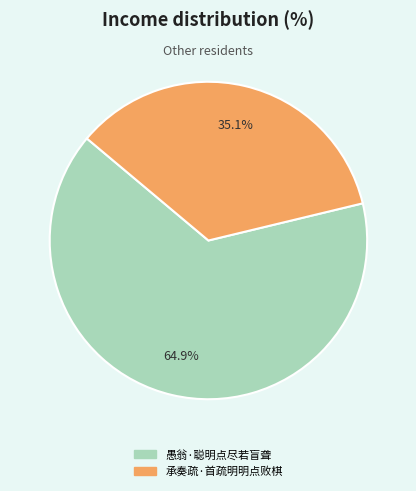

How much of the chart is everything except 承奏疏·首疏明明点败棋?

64.9%